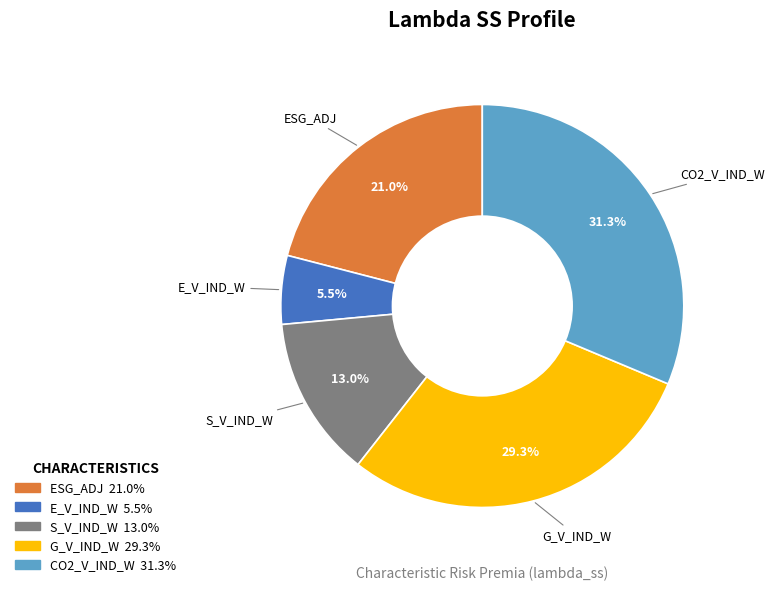

Rank the categories by value from lowest to highest.

E_V_IND_W, S_V_IND_W, ESG_ADJ, G_V_IND_W, CO2_V_IND_W